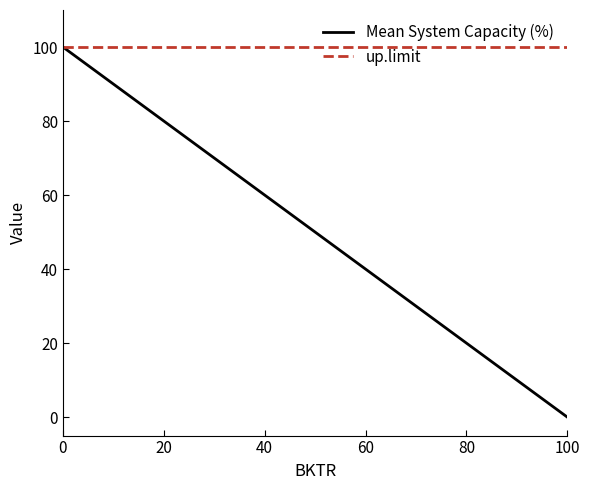

At how many categories does at least one series exceed 26?

6